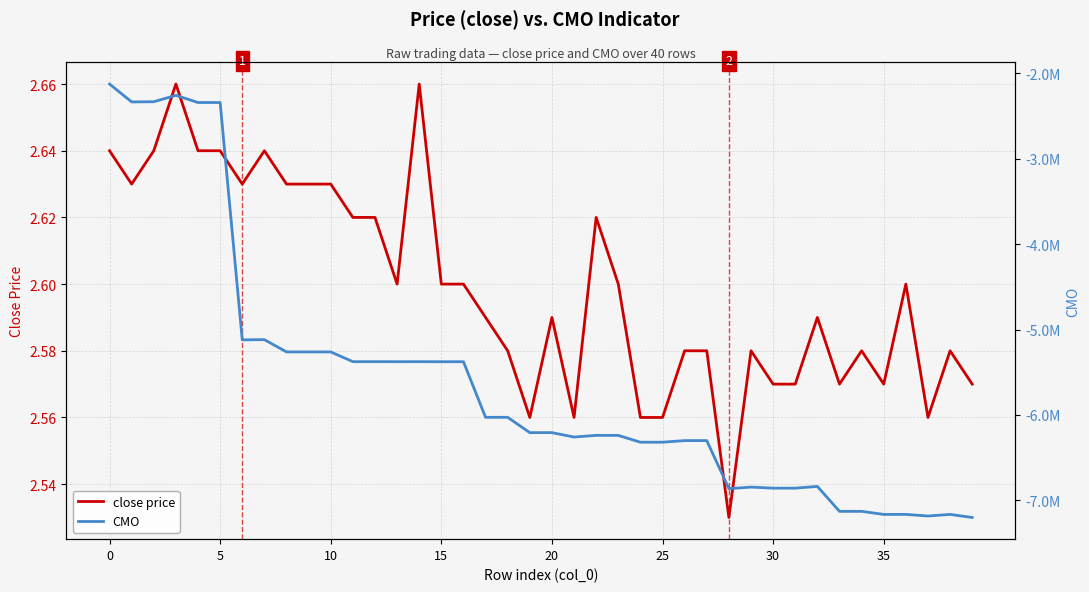

Reading right to left, what are all the values shown in this chart?

close price: 2.6	2.6	2.6	2.6	2.6	2.6	2.6	2.6	2.6	2.6	2.6	2.5	2.6	2.6	2.6	2.6	2.6	2.6	2.6	2.6	2.6	2.6	2.6	2.6	2.6	2.7	2.6	2.6	2.6	2.6	2.6	2.6	2.6	2.6	2.6	2.6	2.7	2.6	2.6	2.6
CMO: -7199460.5	-7163407.5	-7182047.5	-7163401.1	-7163594.1	-7127541.1	-7127735.1	-6836052.9	-6856052.9	-6856052.9	-6843754.9	-6861911.0	-6299631.2	-6299631.2	-6318390.9	-6318390.9	-6239052.6	-6238052.6	-6258052.6	-6206252.4	-6206585.4	-6027181.6	-6026977.2	-5376534.9	-5376534.9	-5375818.9	-5376018.9	-5375634.3	-5375634.3	-5261741.3	-5261741.3	-5261741.3	-5118224.3	-5120683.5	-2342915.6	-2342915.6	-2258883.0	-2333786.5	-2335946.9	-2126823.3